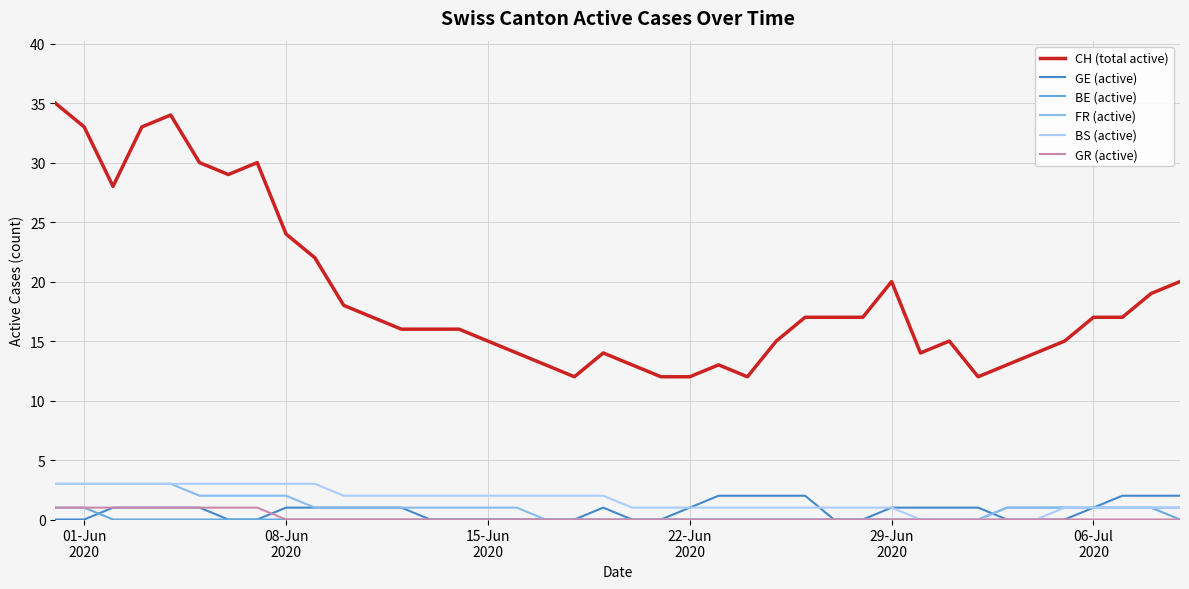

What is the difference between the maximum and minimum values in the GR (active) series?

1